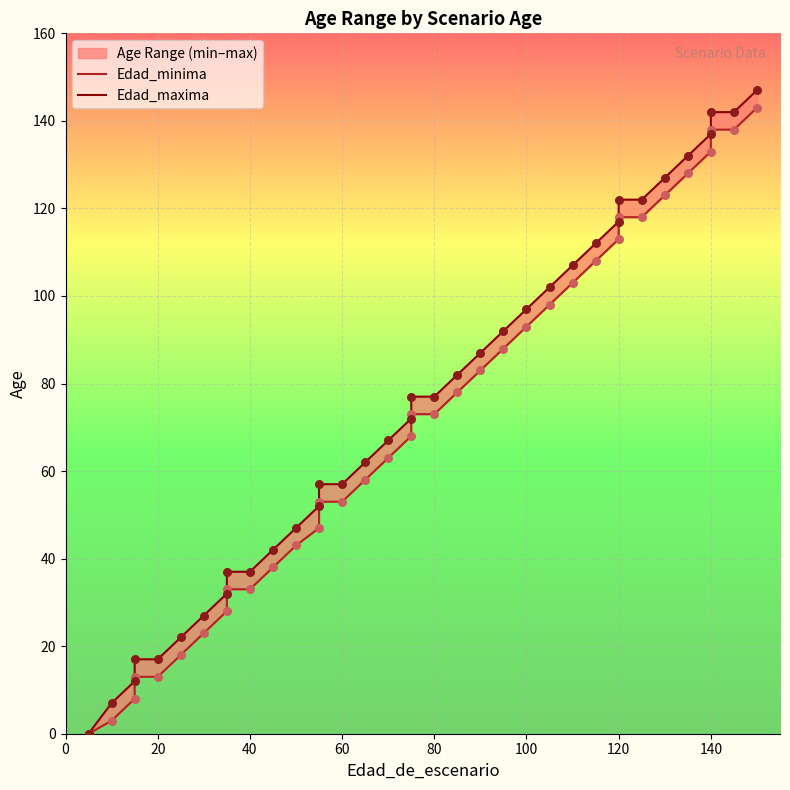

What are all the series names shown in the legend?

Edad_minima, Edad_maxima